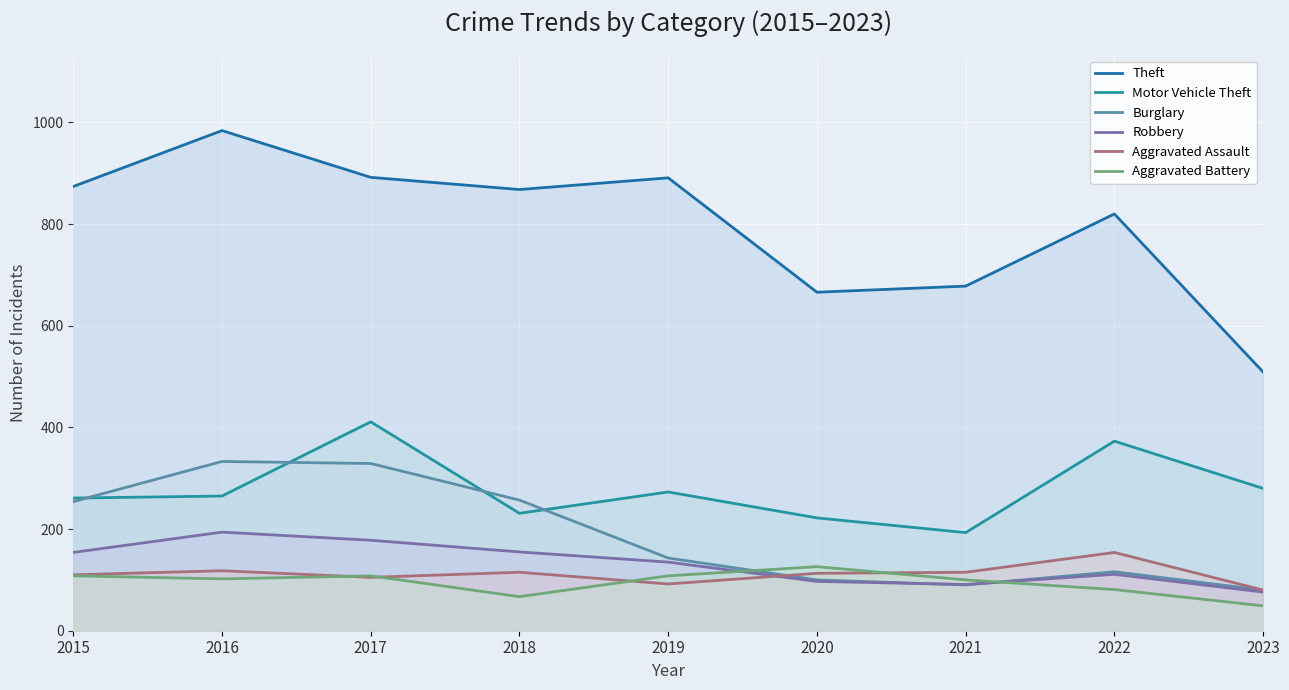

Which label corresponds to the largest value in the chart?

2016